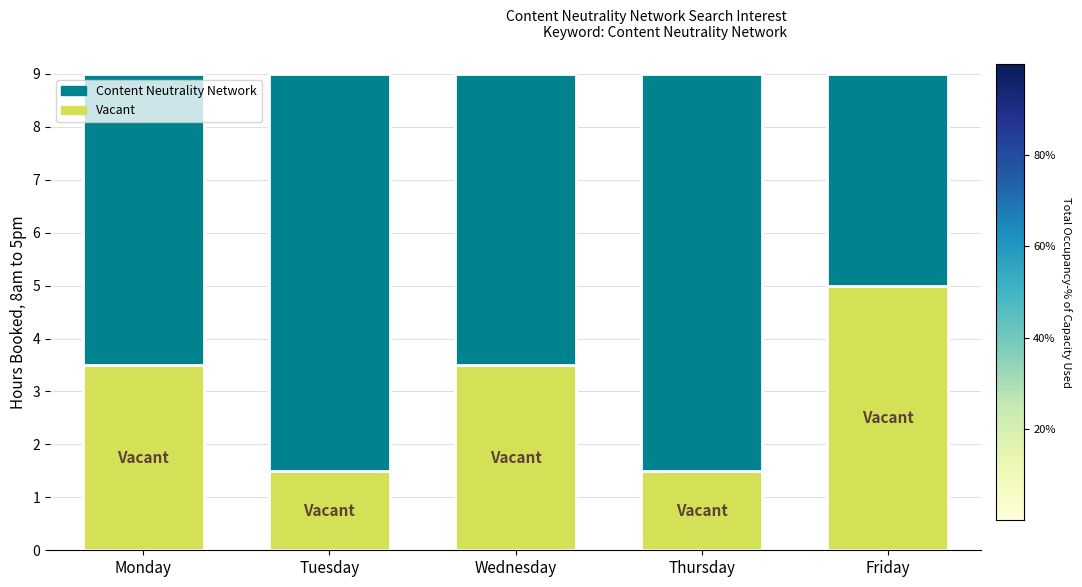

What is the total value across all series at Wednesday?

9.0